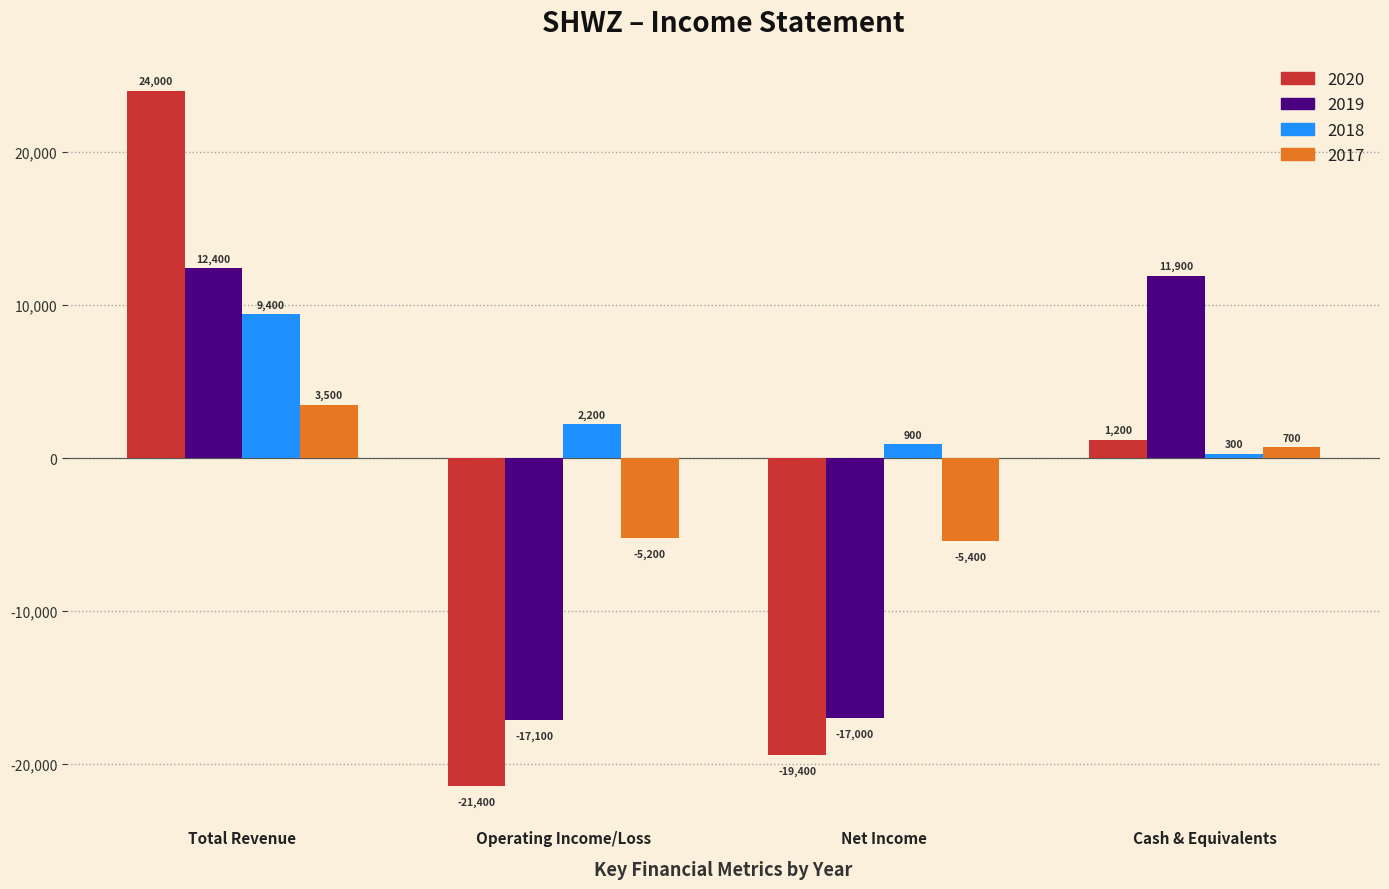

What is the lowest value of the 2017 series?

-5400